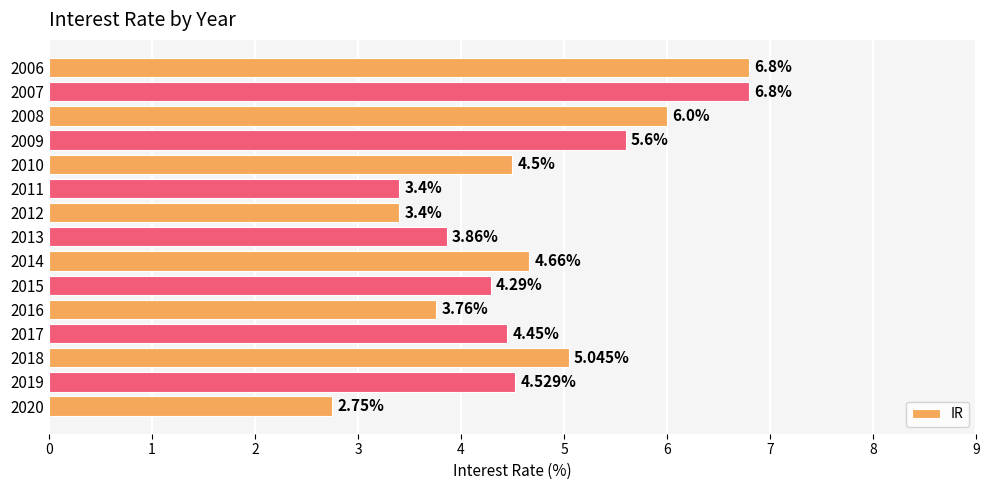

What is the difference between the values at 2013 and 2010?

0.6